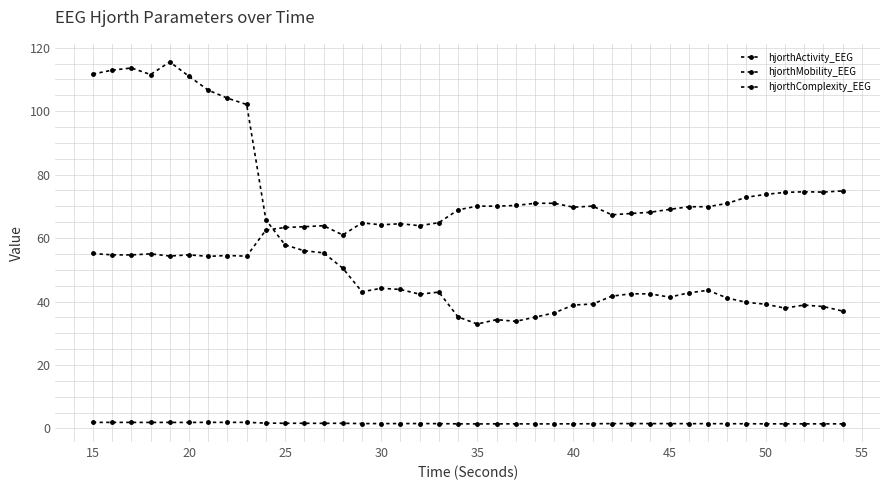

How many lines are shown in the chart?

3